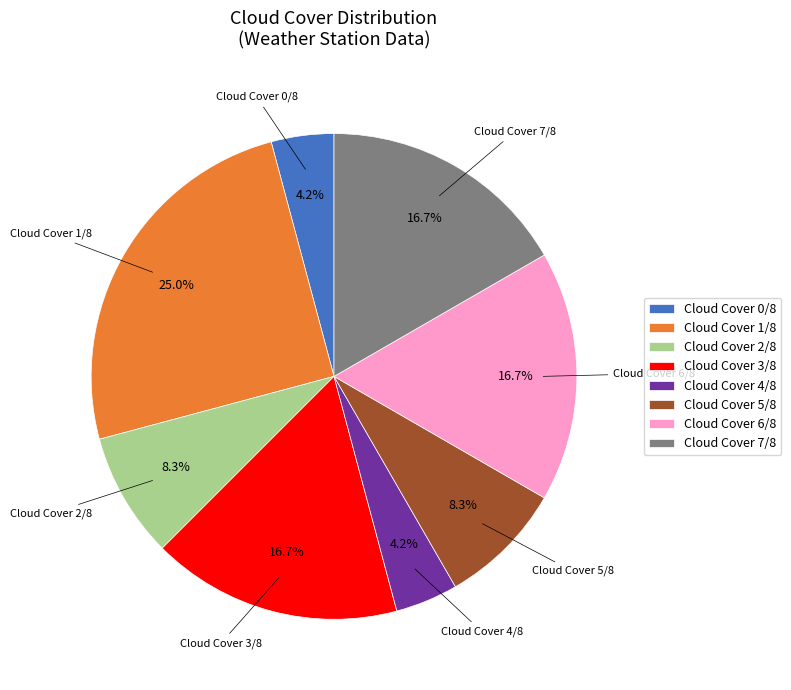

Combined, what portion of the pie is Cloud Cover 1/8 and Cloud Cover 7/8?

41.7%